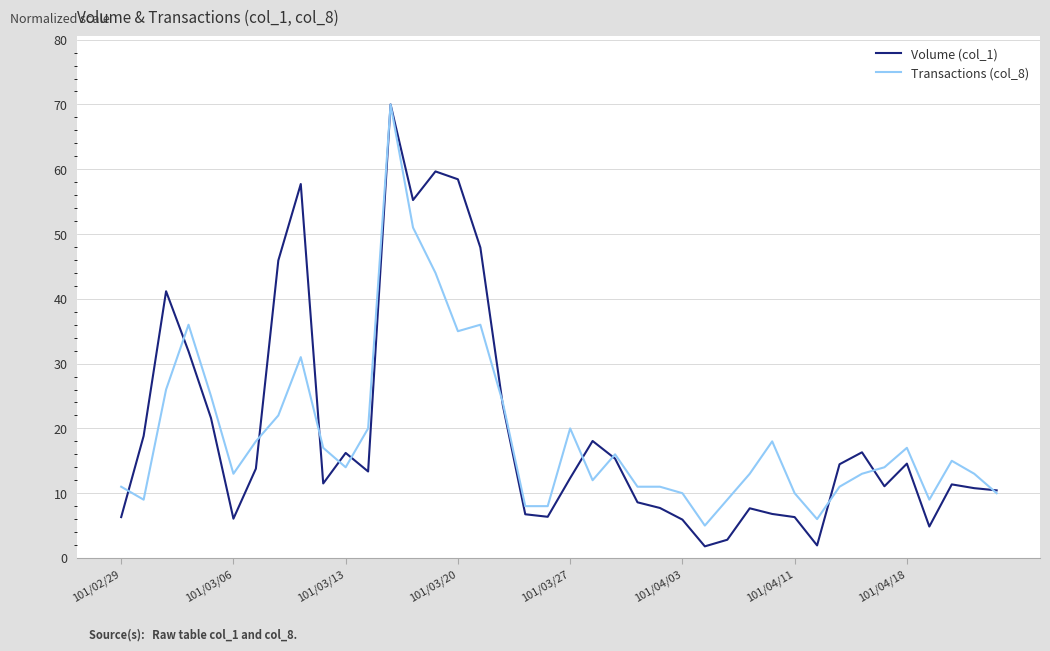

True or false: Transactions (col_8) and Volume (col_1) cross at least once.

True